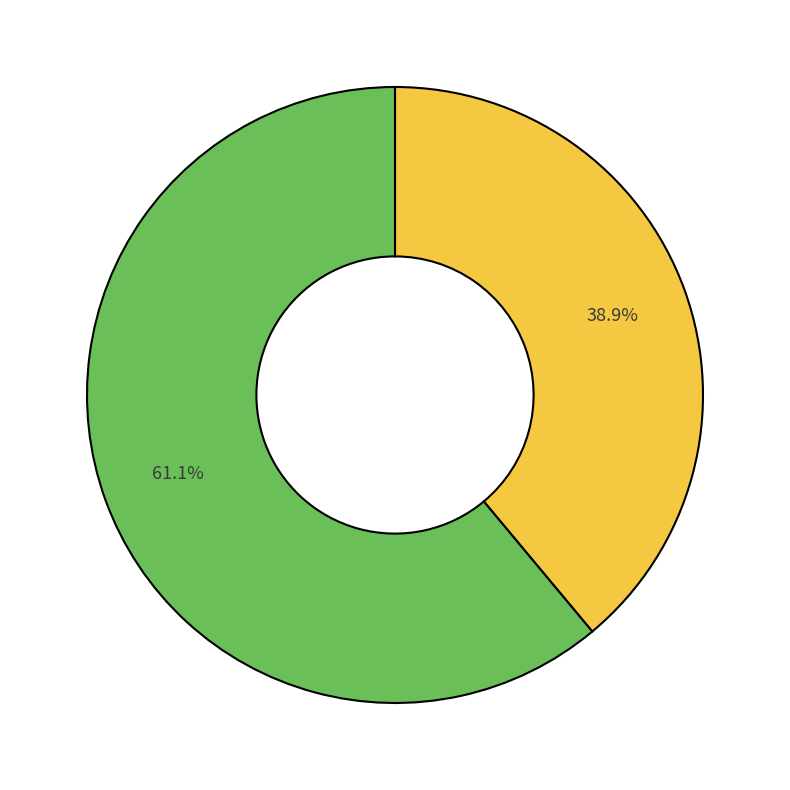

Does any single category account for the majority?

Yes